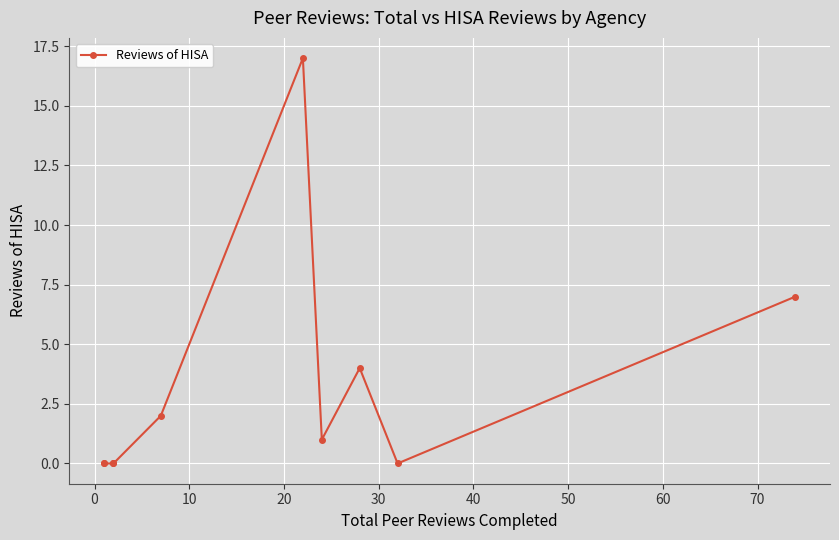

True or false: there are more than 0 points higher than both neighbors.

True